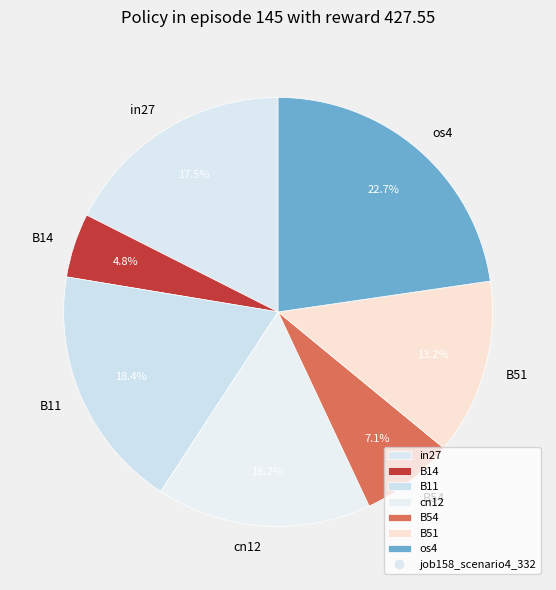

To the nearest percent, what portion does B54 represent?

7%